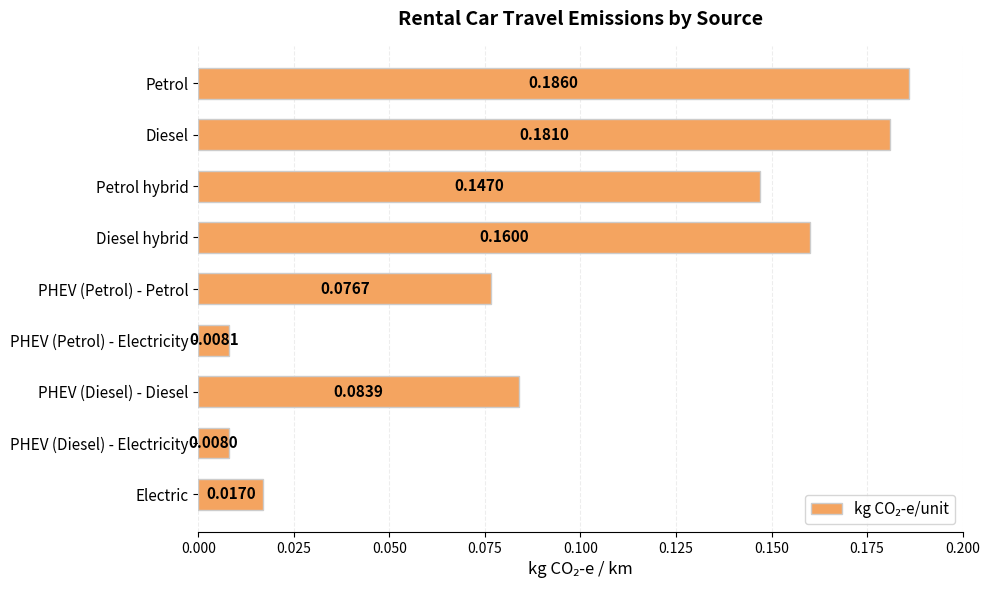

Between Petrol hybrid and PHEV (Diesel) - Diesel, which is larger?

Petrol hybrid